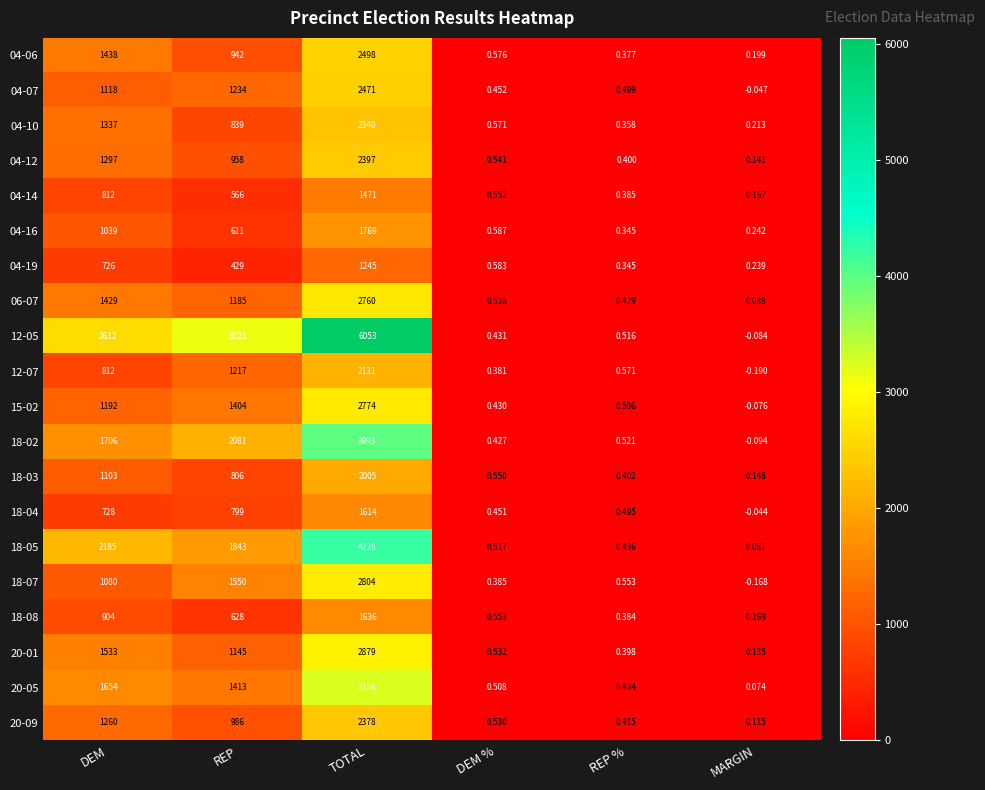

Rank the series by their maximum value, from lowest to highest.

04-19, 04-14, 18-04, 18-08, 04-16, 18-03, 12-07, 04-10, 20-09, 04-12, 04-07, 04-06, 06-07, 15-02, 18-07, 20-01, 20-05, 18-02, 18-05, 12-05